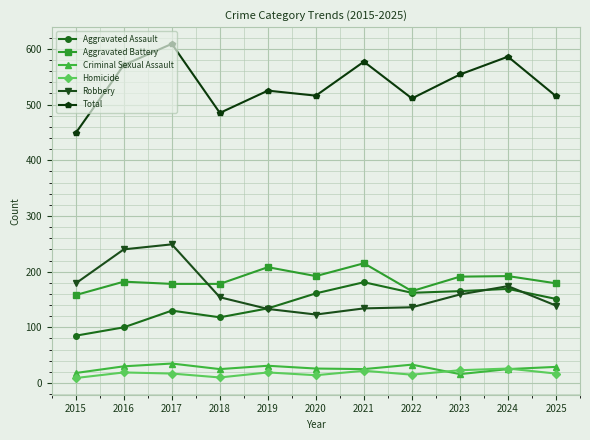

The value of Aggravated Battery at 2025 is 240. True or false?

False